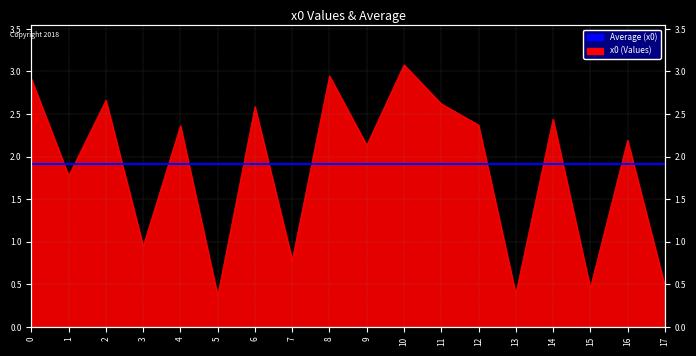

True or false: there are more than 2 points higher than both neighbors.

True